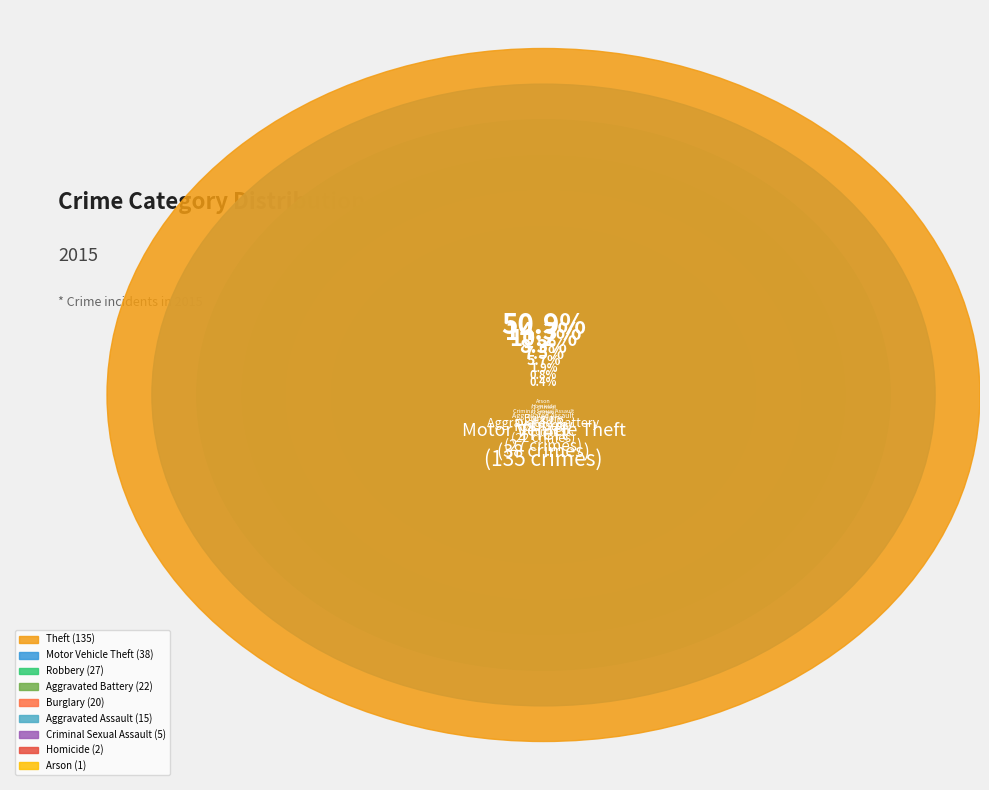

Which slice is the smallest?

Arson